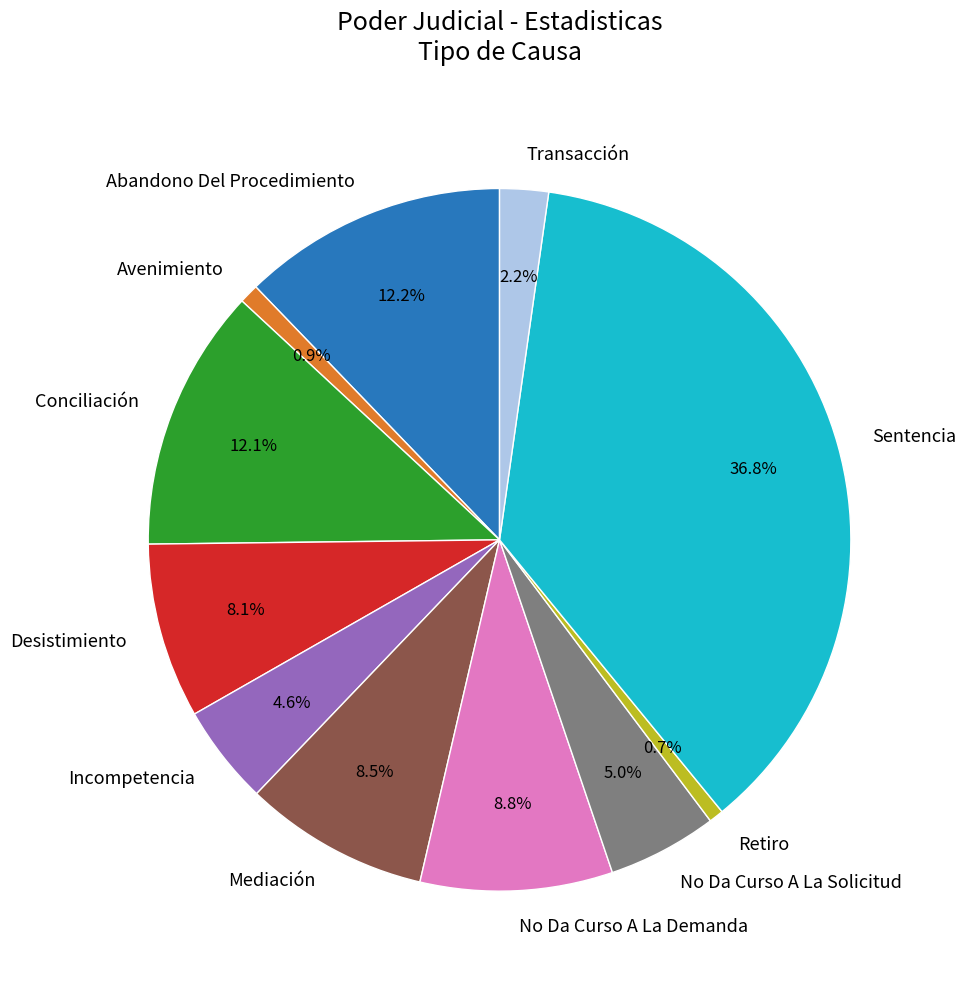

The Retiro slice represents 1% of the pie. True or false?

True